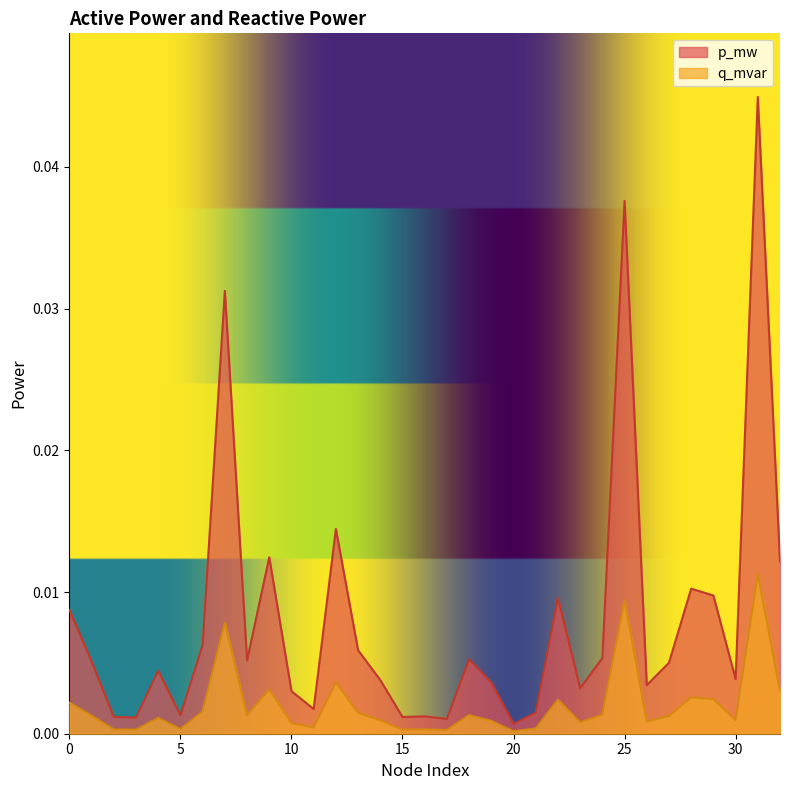

How many interior local peaks does the q_mvar series have?

10